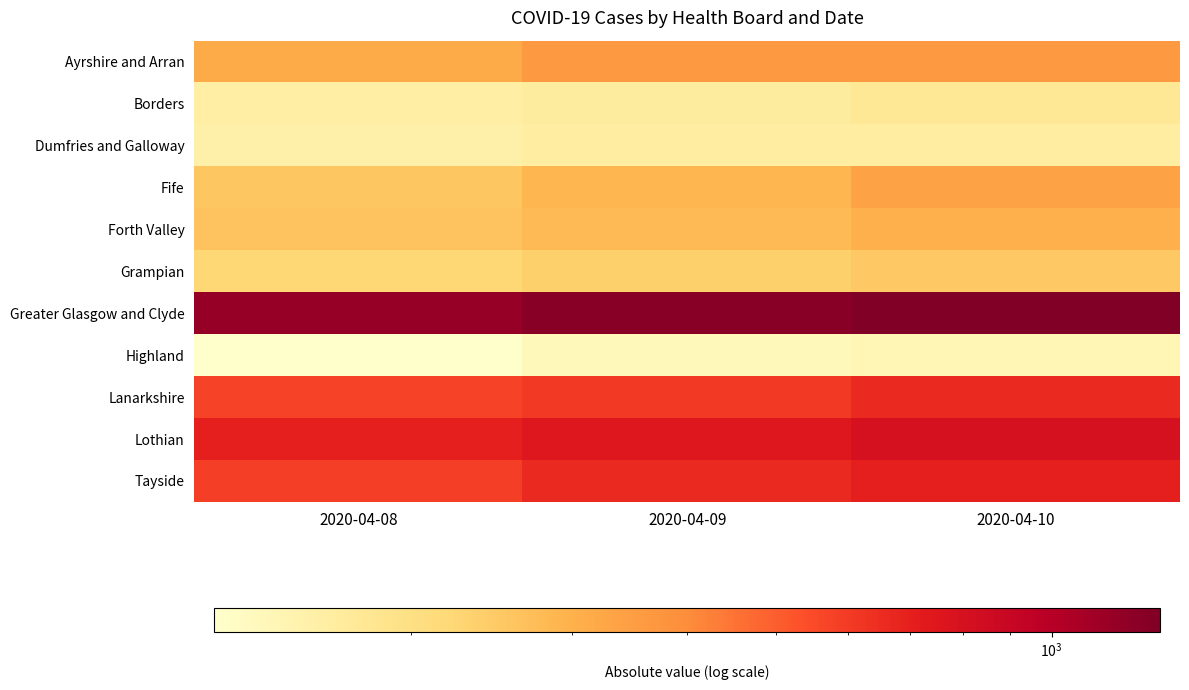

Reading left to right, list all the values displayed in this chart.

Ayrshire and Arran: 2020-04-08=312	2020-04-09=362	2020-04-10=364
Borders: 2020-04-08=160	2020-04-09=167	2020-04-10=177
Dumfries and Galloway: 2020-04-08=155	2020-04-09=163	2020-04-10=164
Fife: 2020-04-08=255	2020-04-09=288	2020-04-10=333
Forth Valley: 2020-04-08=259	2020-04-09=280	2020-04-10=302
Grampian: 2020-04-08=223	2020-04-09=236	2020-04-10=251
Greater Glasgow and Clyde: 2020-04-08=1166	2020-04-09=1251	2020-04-10=1314
Highland: 2020-04-08=122	2020-04-09=137	2020-04-10=144
Lanarkshire: 2020-04-08=575	2020-04-09=607	2020-04-10=662
Lothian: 2020-04-08=700	2020-04-09=747	2020-04-10=799
Tayside: 2020-04-08=586	2020-04-09=667	2020-04-10=700